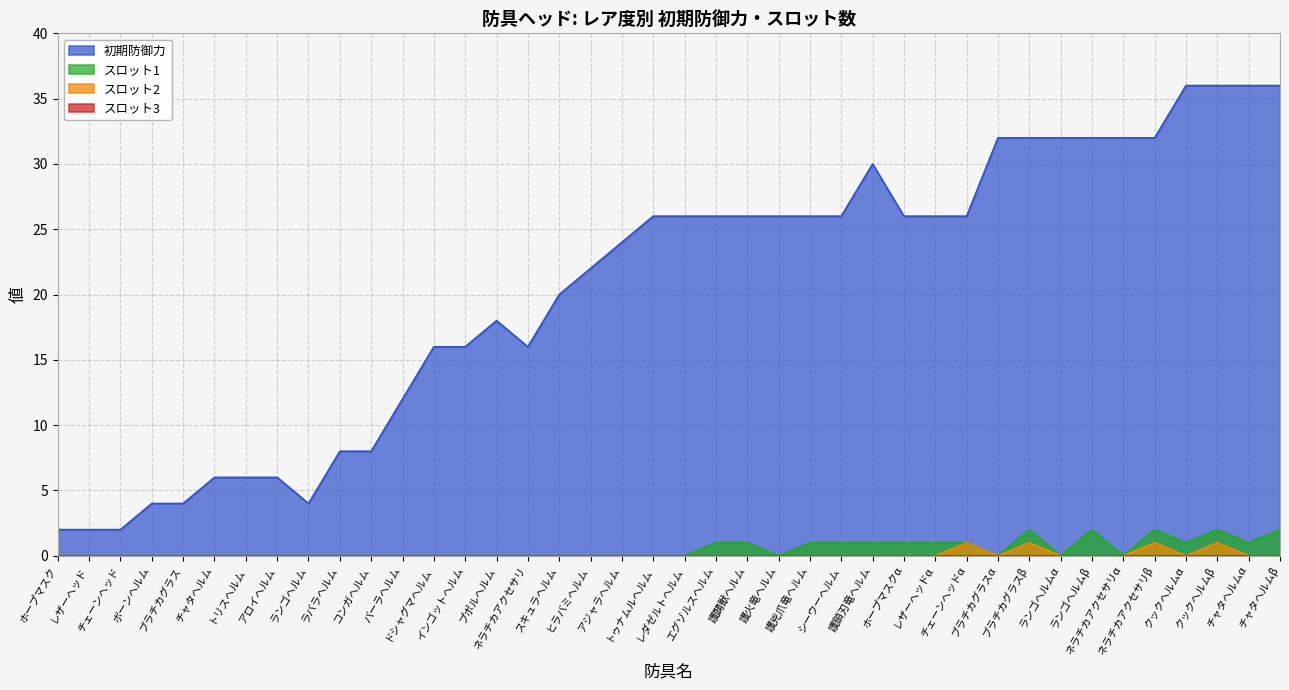

At which label is スロット2 closest to 0?

ホープマスク